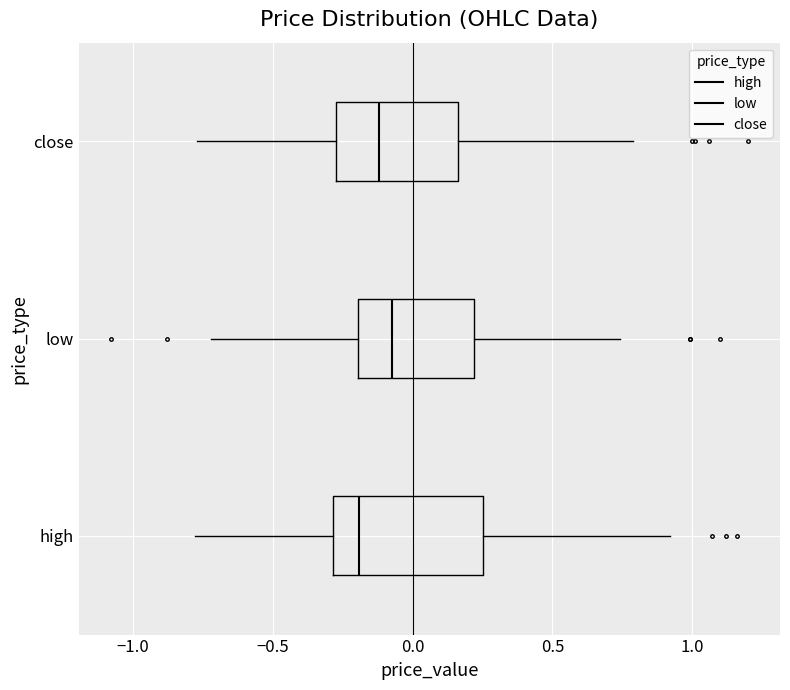

Where does the right whisker of the box for close end on the x-axis? The values are not printed on the chart, so give them approximately, as read against the axis.

0.80